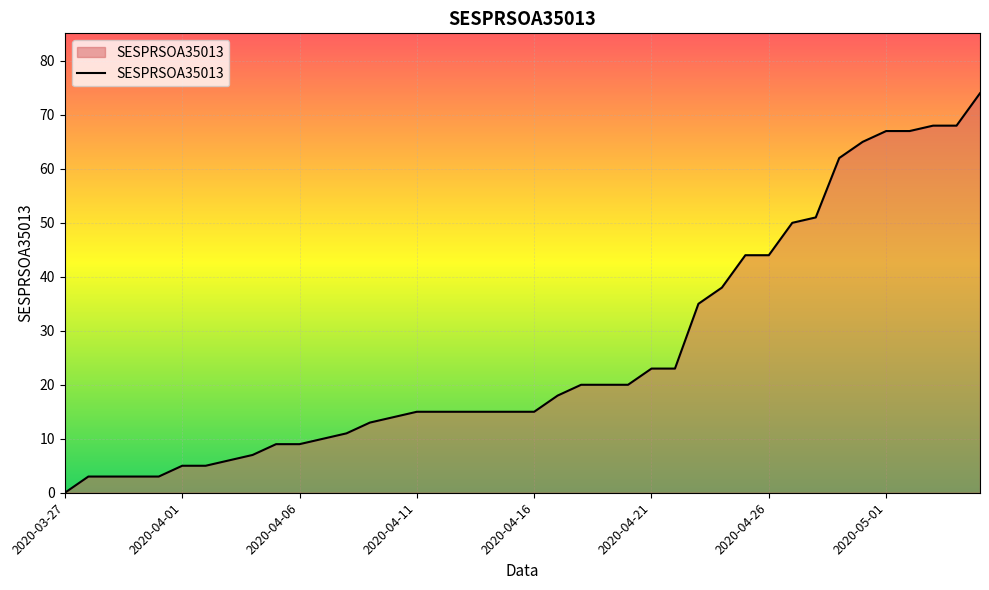

How many positive values are there?

39